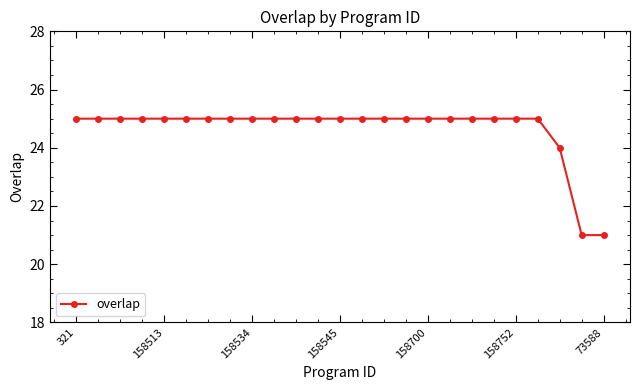

What is the greatest value displayed?

25